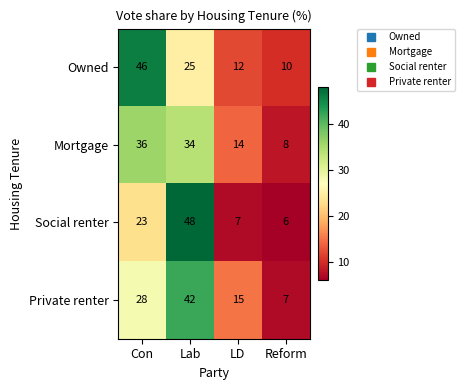

Reading right to left, list all the values displayed in this chart.

Owned: Reform=10	LD=12	Lab=25	Con=46
Mortgage: Reform=8	LD=14	Lab=34	Con=36
Social renter: Reform=6	LD=7	Lab=48	Con=23
Private renter: Reform=7	LD=15	Lab=42	Con=28